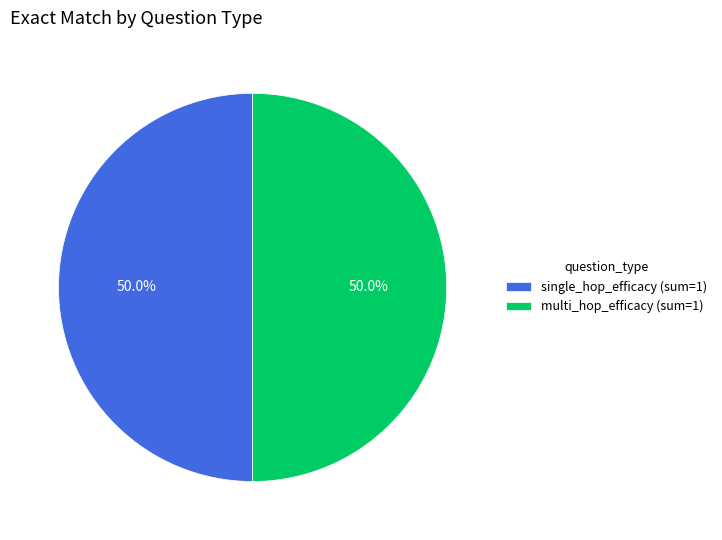

What percentage is NOT represented by multi_hop_efficacy (sum=1)?

50.0%